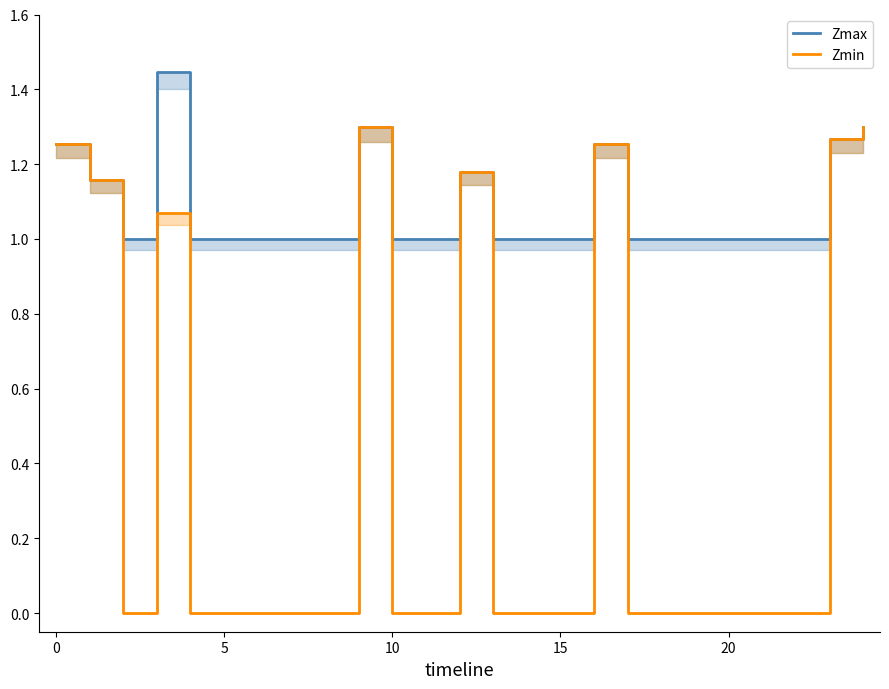

What is the total value across all series at 16?

2.5